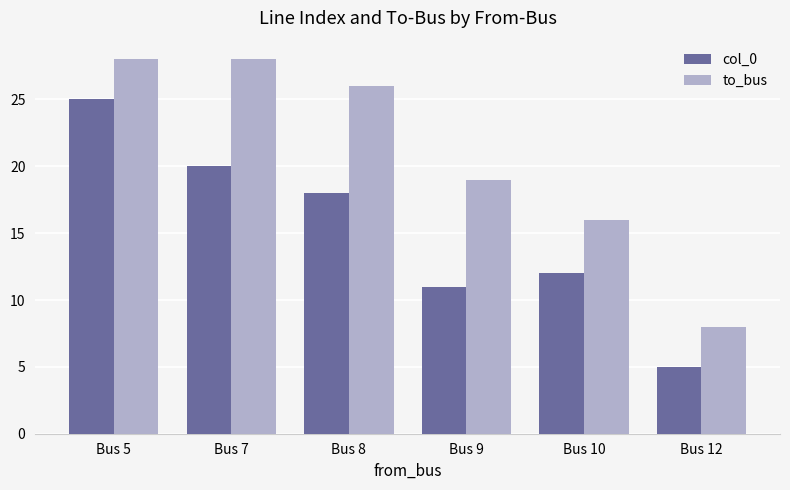

How many data points in col_0 are less than 18?

3